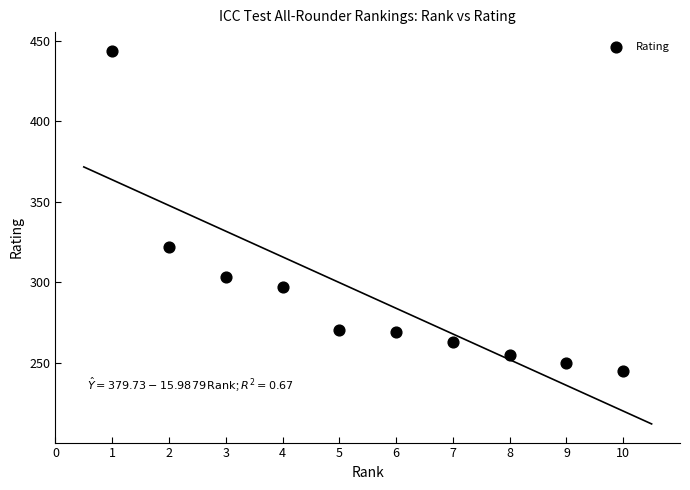

What is the average Y value?

292